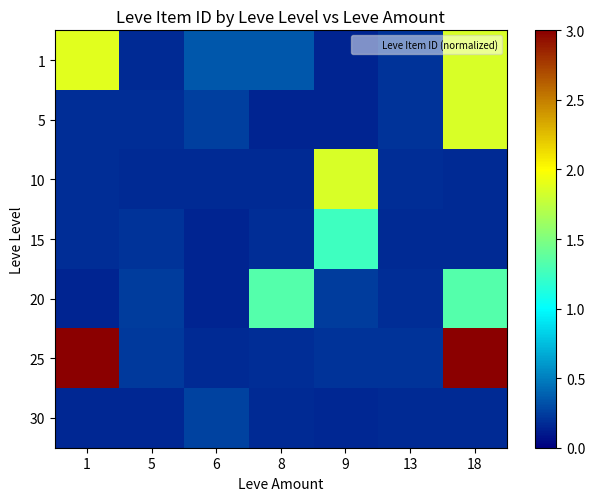

At how many categories does at least one series exceed 1?

4